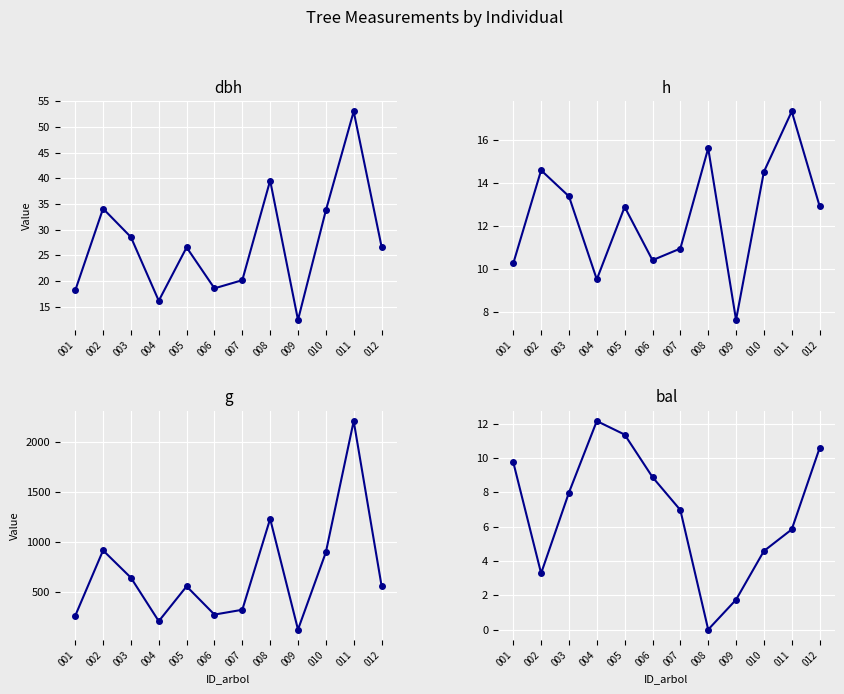

How many series are shown in this chart?

4